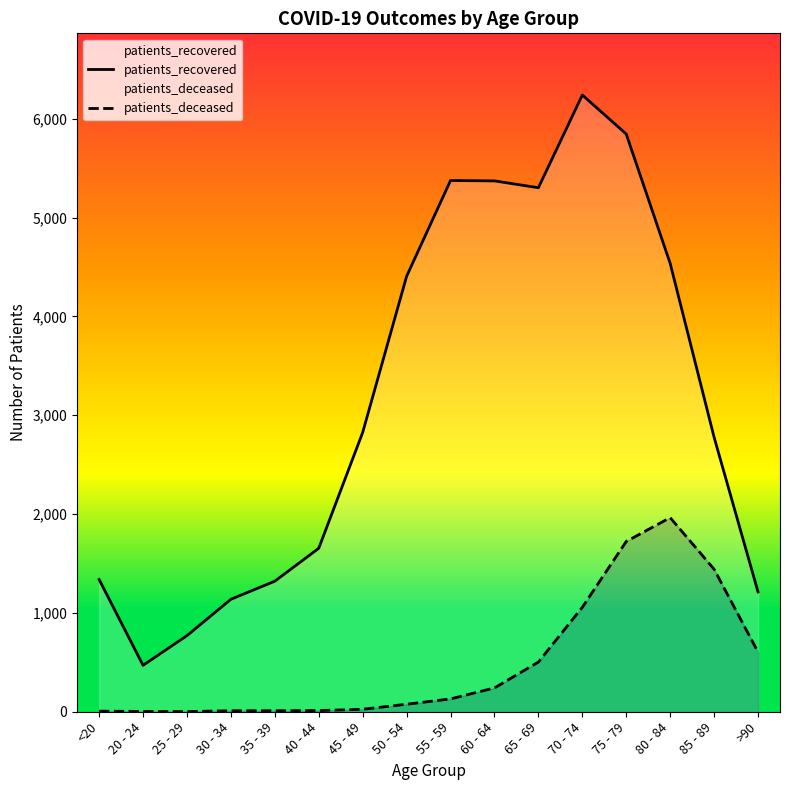

Where does the patients_deceased series first go above 130?

60 - 64